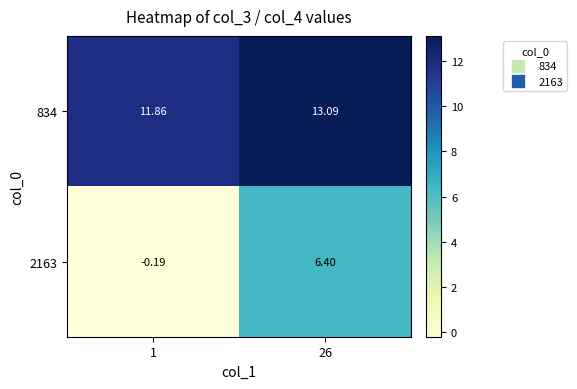

List the series in order of their overall mean, highest first.

834, 2163